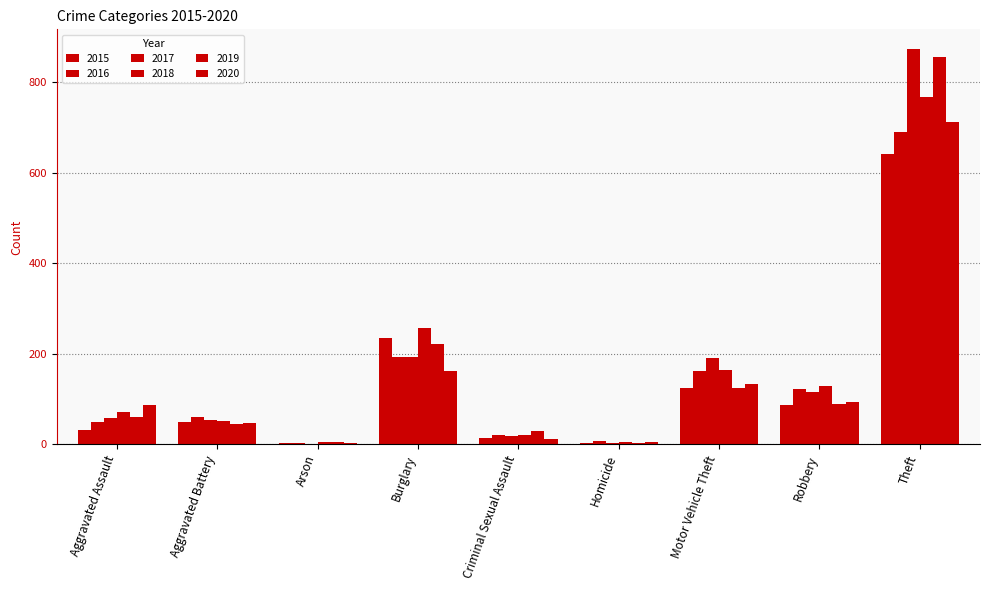

What is the difference between the maximum and minimum values in the 2017 series?

872